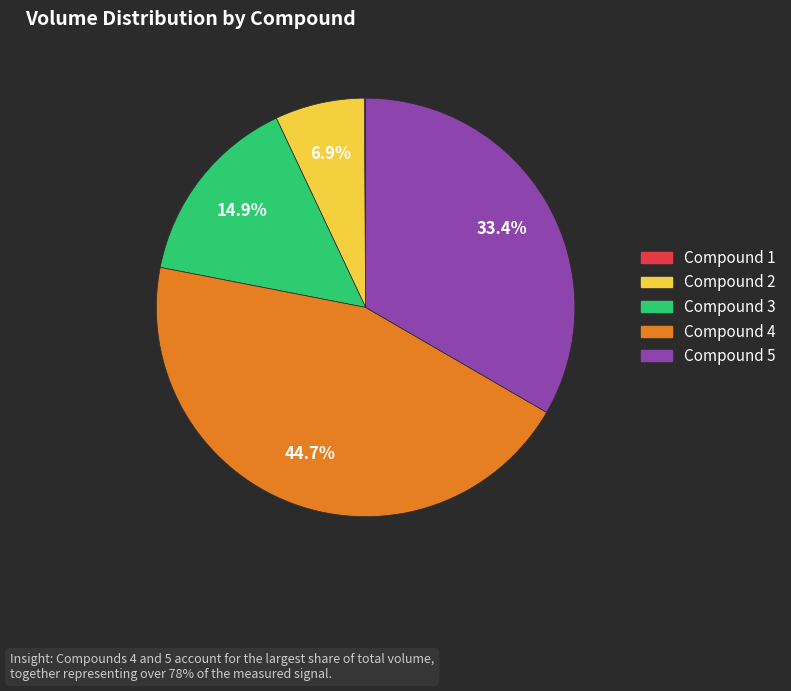

Does any single category account for the majority?

No